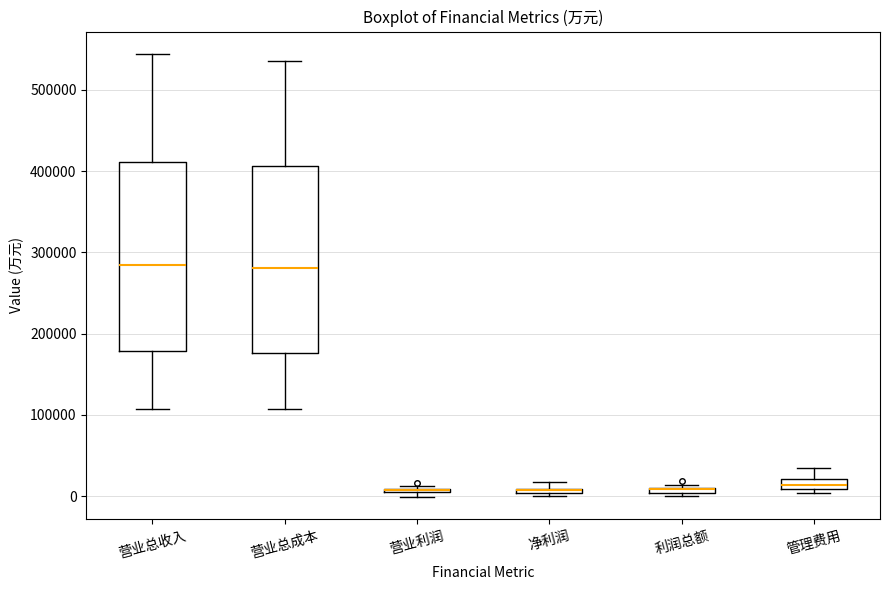

Where does the lower whisker of the box for 营业总成本 end on the y-axis? The values are not printed on the chart, so give them approximately, as read against the axis.

110000